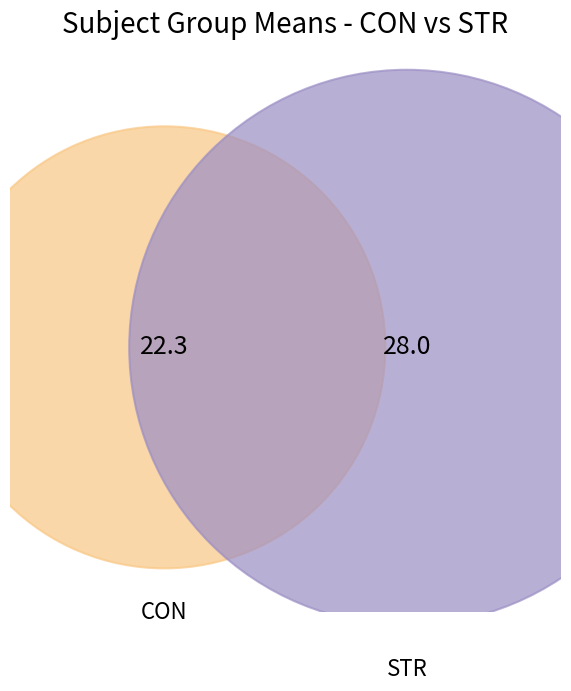

Which slice represents more than half of the pie?

STR